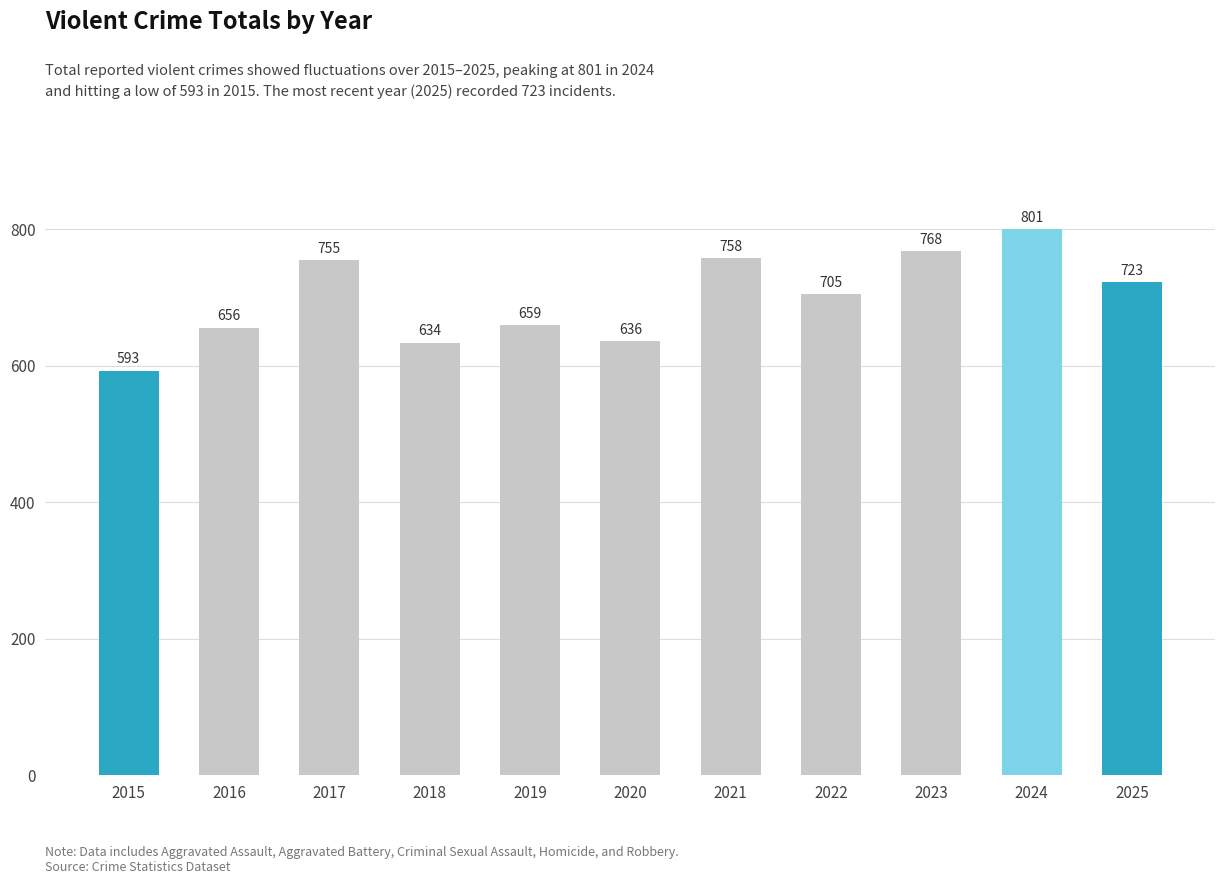

Reading right to left, extract all data points from this chart.

2025=723	2024=801	2023=768	2022=705	2021=758	2020=636	2019=659	2018=634	2017=755	2016=656	2015=593